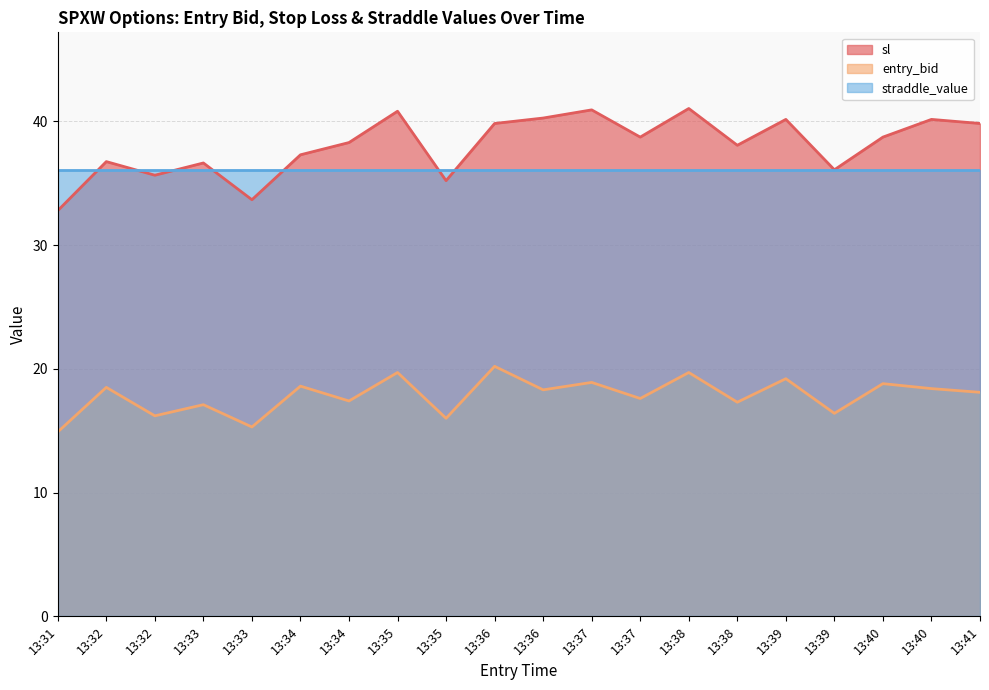

How many lines are shown in the chart?

3